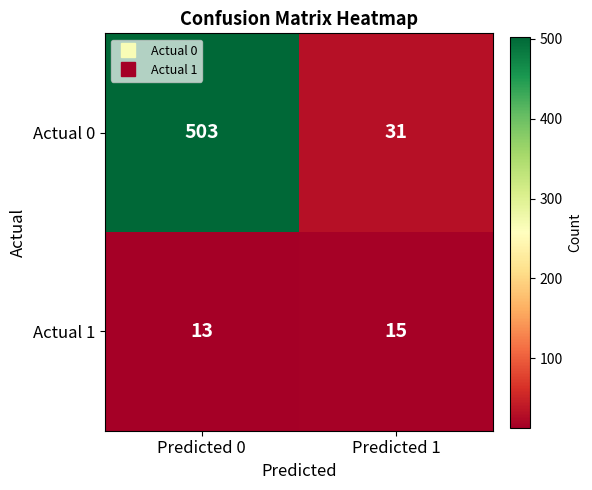

The value of Actual 1 at Predicted 1 is 15. True or false?

True